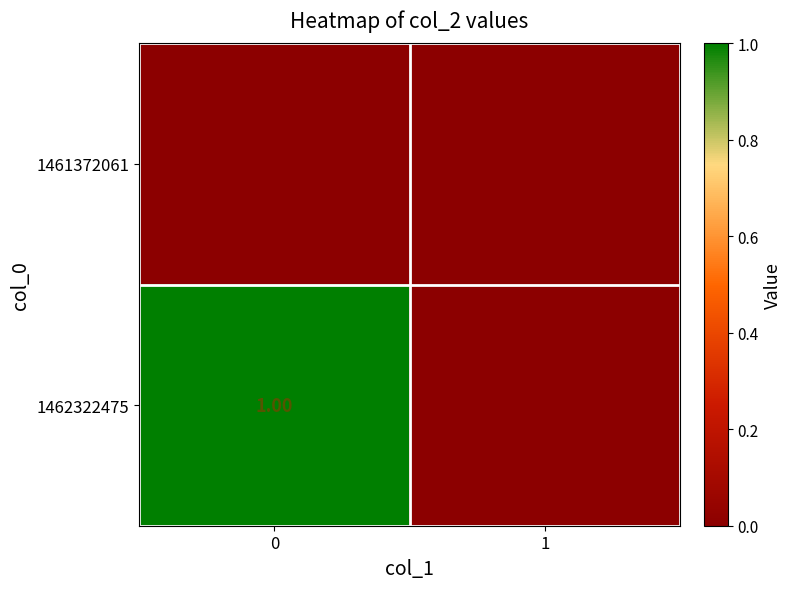

Is it true that 1462322475 equals 0 at 1?

True